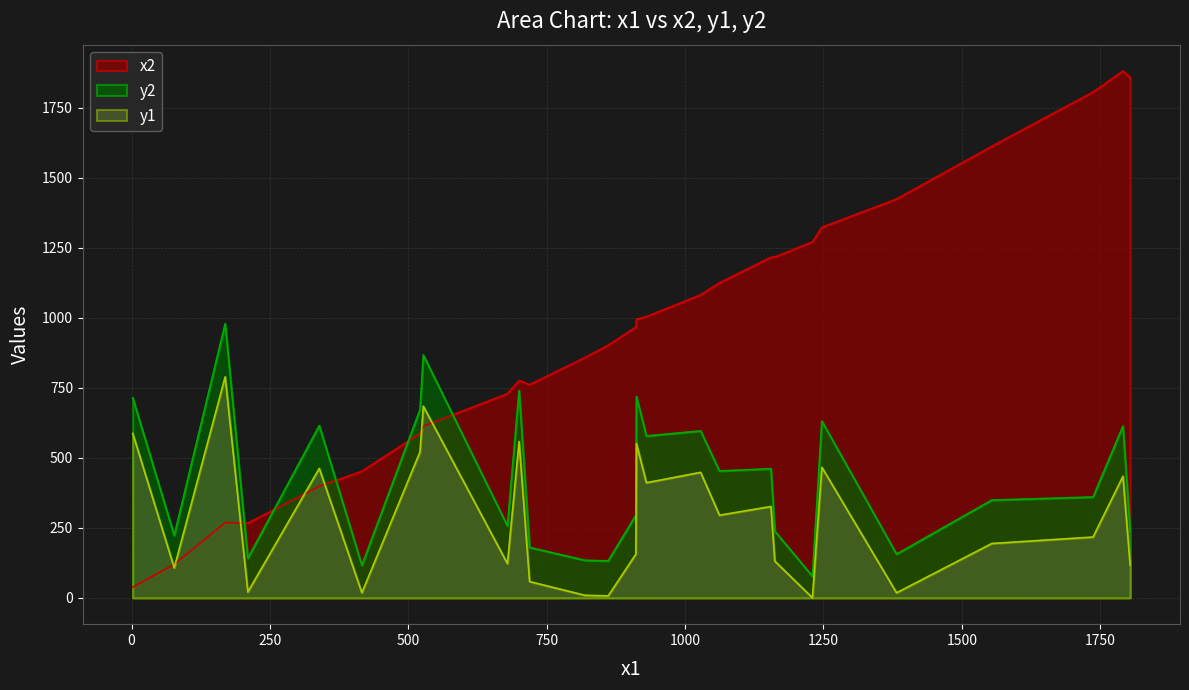

List the labels in order of y1 value, largest first.

169, 527, 2, 700, 912, 521, 1247, 339, 1028, 1791, 930, 1155, 1062, 1737, 1554, 911, 1162, 679, 1804, 77, 719, 210, 1382, 416, 819, 861, 1230